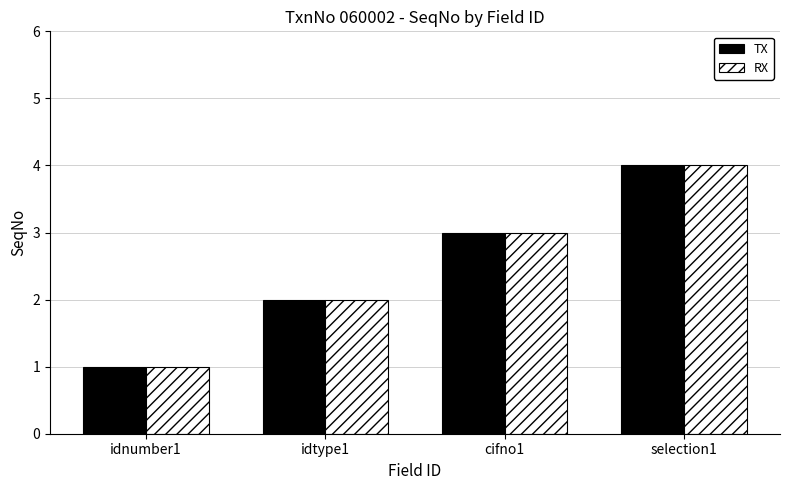

Reading left to right, extract all data points from this chart.

TX: idnumber1=1	idtype1=2	cifno1=3	selection1=4
RX: idnumber1=1	idtype1=2	cifno1=3	selection1=4